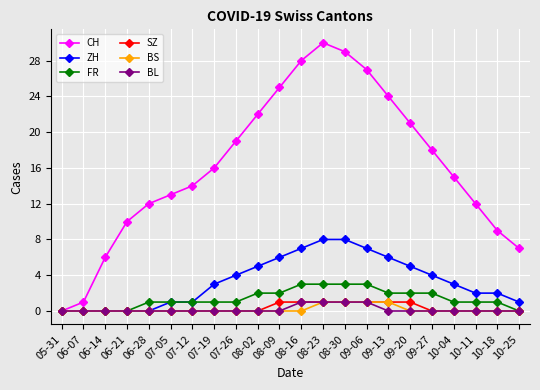

How many lines are shown in the chart?

6